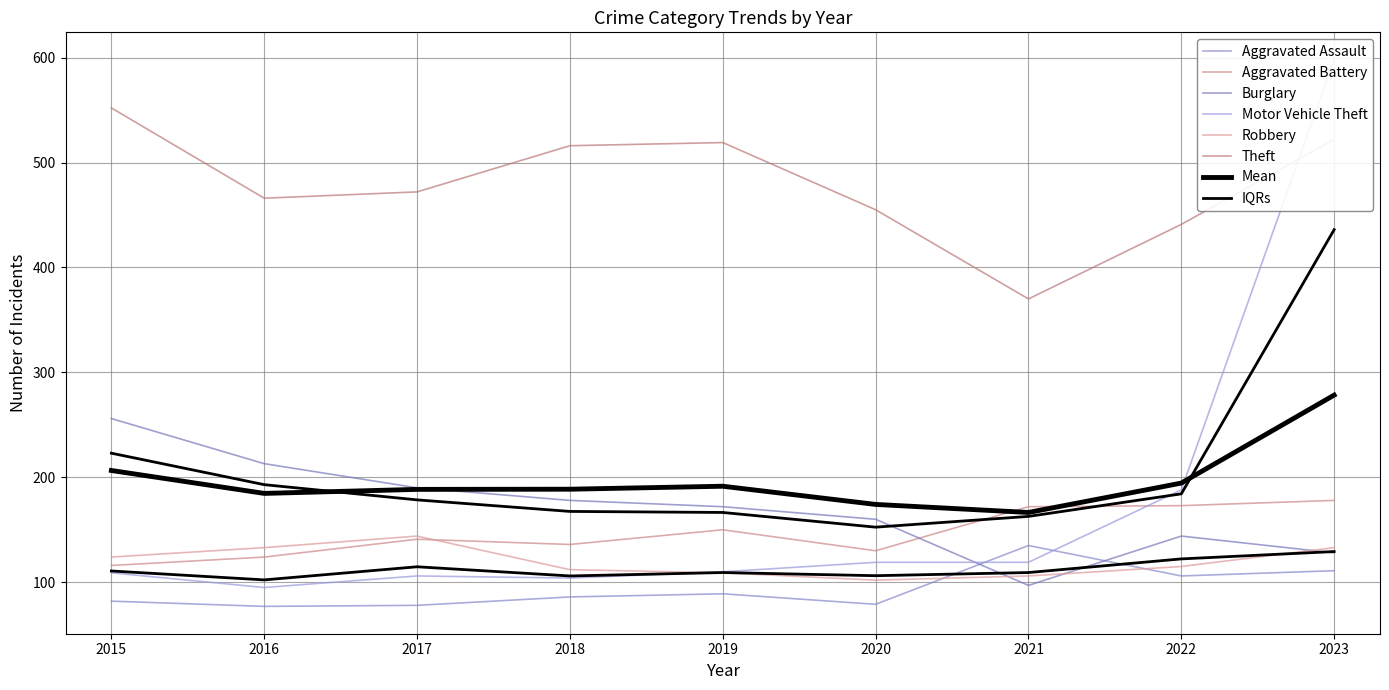

What is the value of the Motor Vehicle Theft point at the 6th from the left?

119